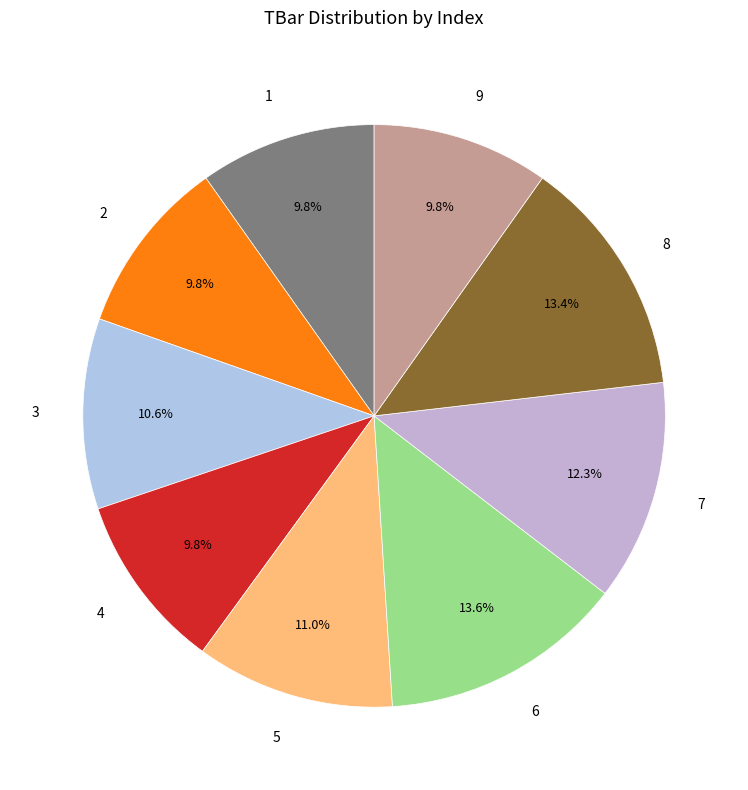

Do 6 and 5 together represent more than half of the pie?

No